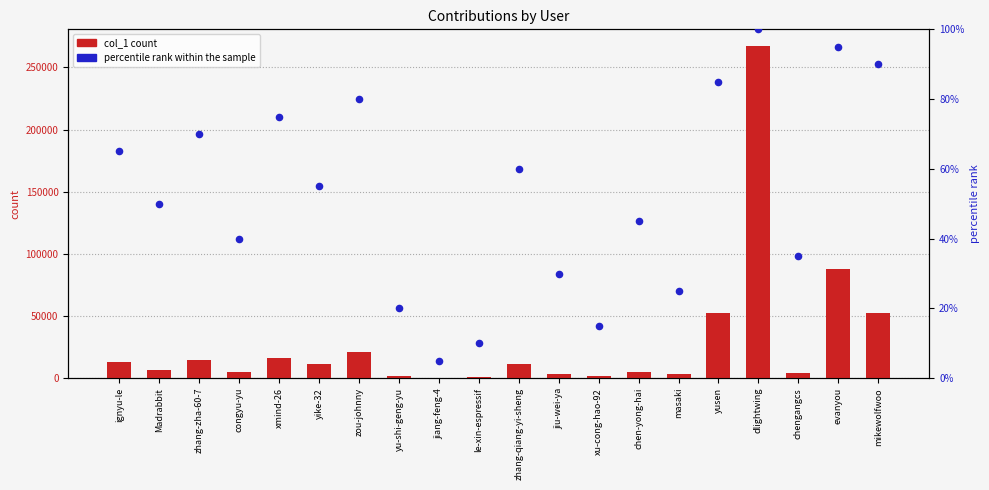

Is the value of col_1 count at yusen greater than the value of percentile rank within the sample at xmind-26?

Yes